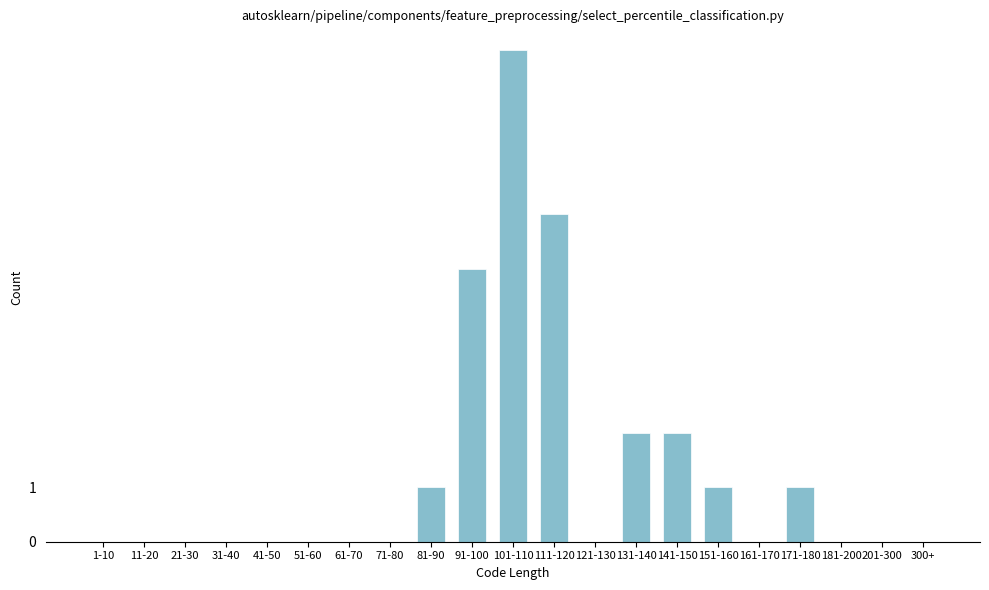

Reading left to right, what are all the values shown in this chart?

1-10=0	11-20=0	21-30=0	31-40=0	41-50=0	51-60=0	61-70=0	71-80=0	81-90=1	91-100=5	101-110=9	111-120=6	121-130=0	131-140=2	141-150=2	151-160=1	161-170=0	171-180=1	181-200=0	201-300=0	300+=0